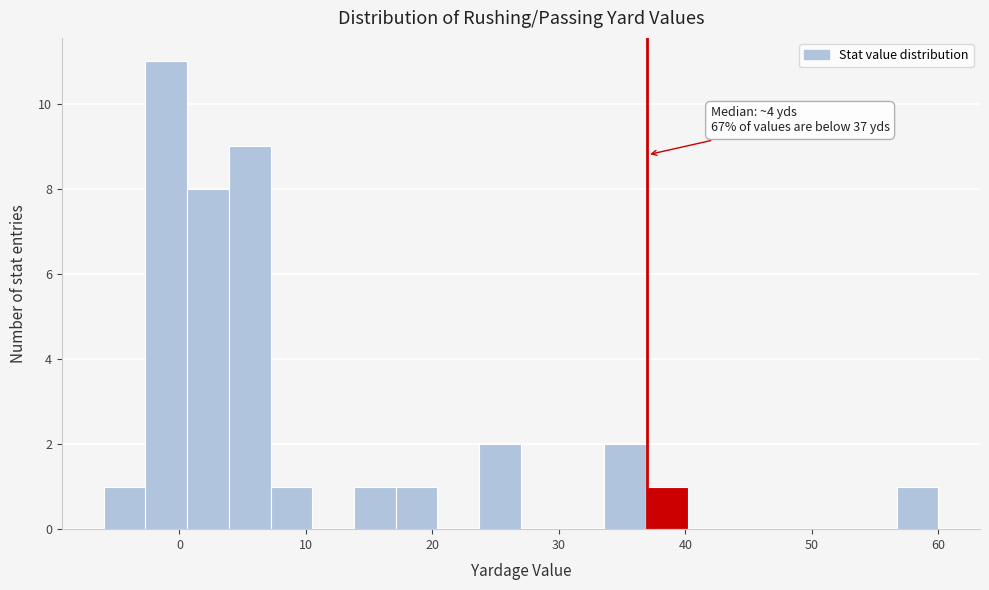

Read against the x-axis, roughly where is the centre of the tallest bar?

-1